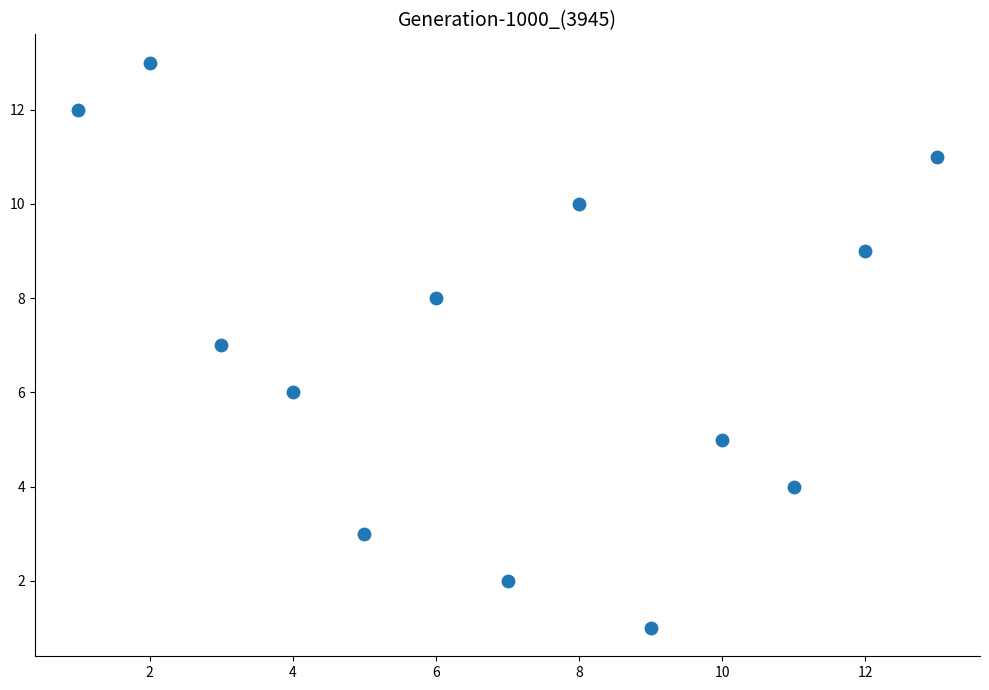

What is the range of X values (max minus min)?

12